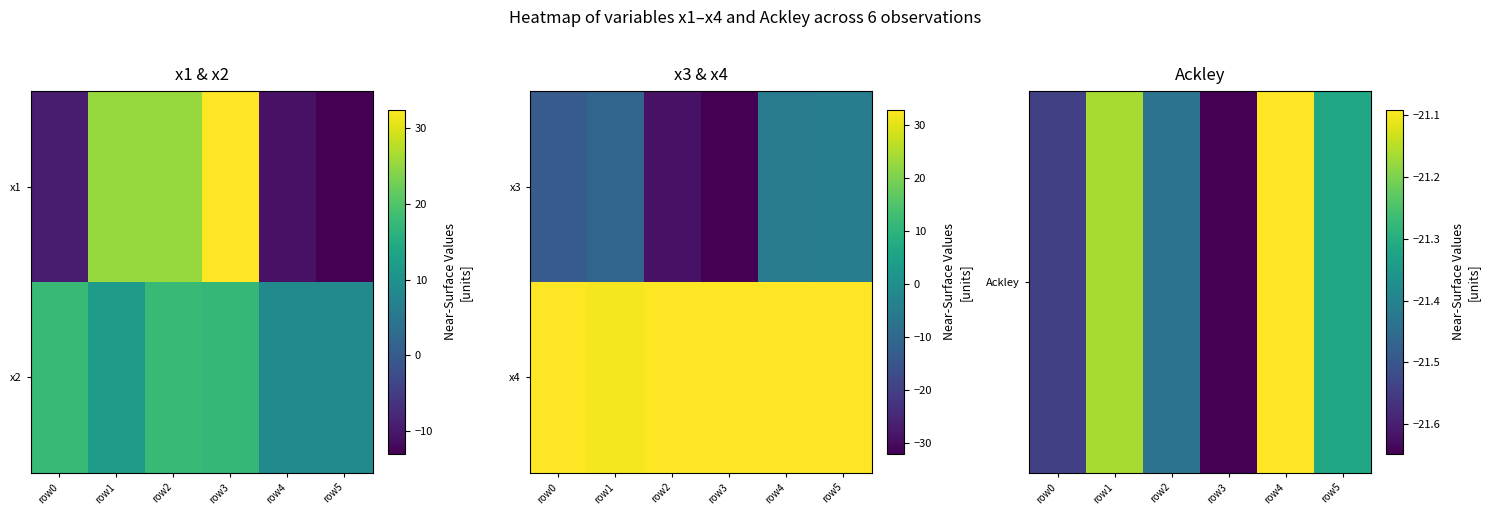

At which category does the chart reach its minimum across all series?

row3